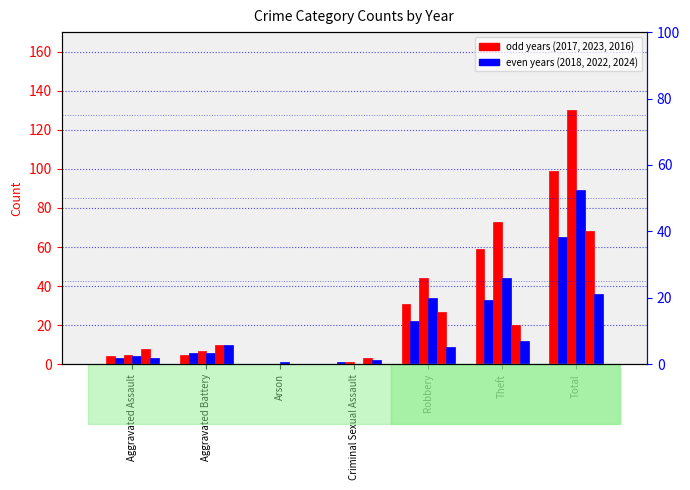

How many bars are there in each group?

6